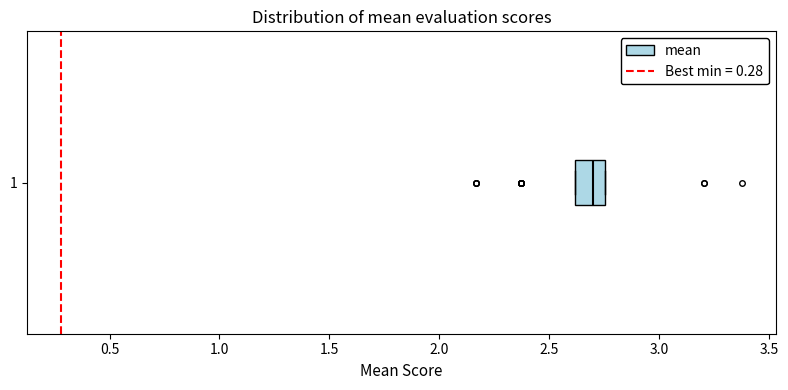

Read this box plot against the x-axis: the position of the median line, the range covered by the box, and the ends of both whiskers. The values are not printed on the chart, so give them approximately, as read against the axis.

median 2.70, box 2.60 to 2.75, whiskers 2.60 to 2.75